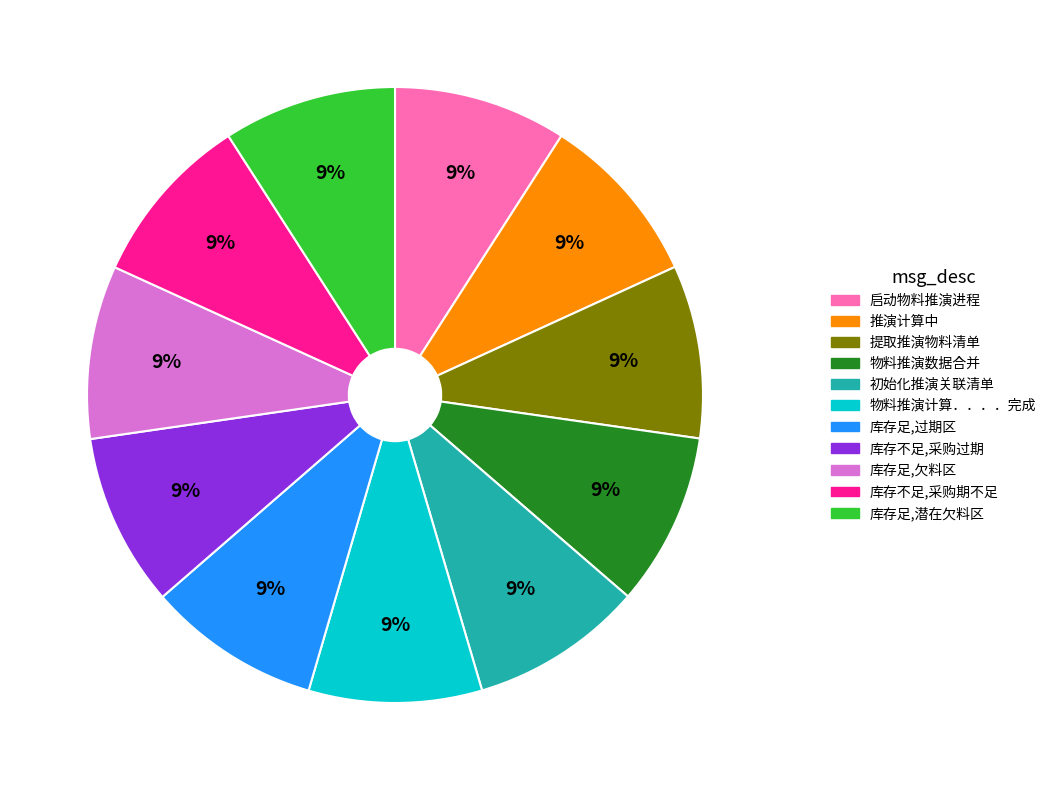

Is there a majority slice in this chart?

No